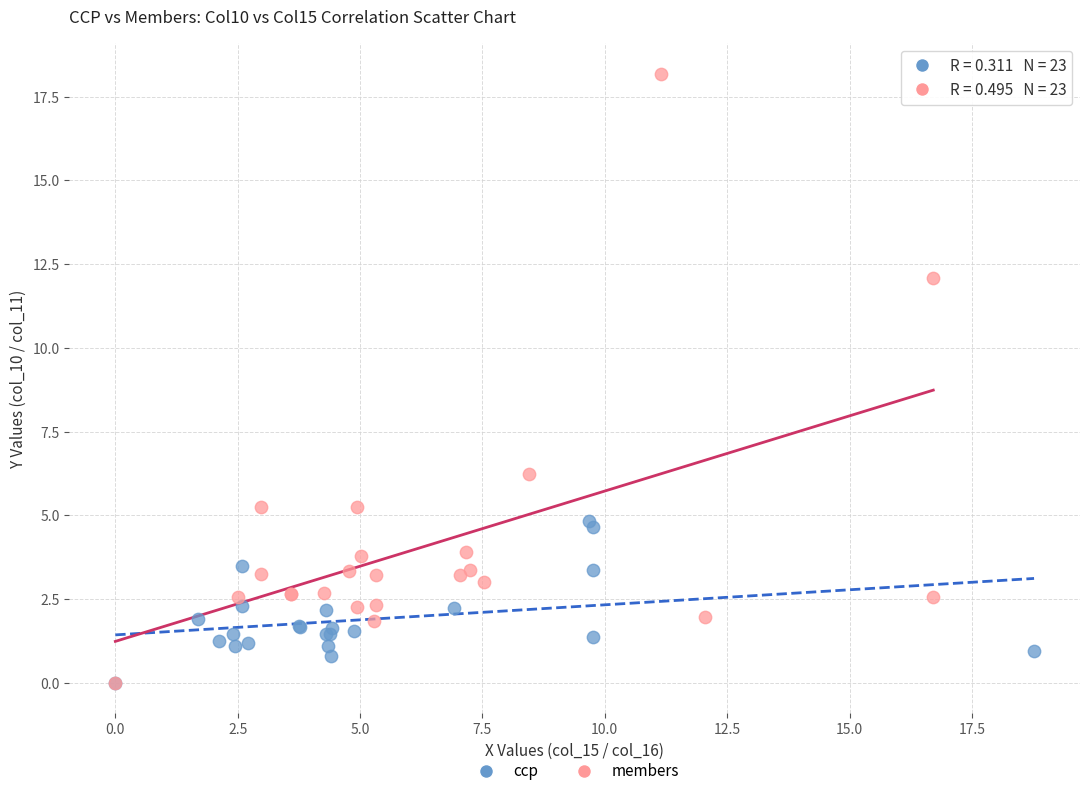

Which series has the largest Y range (max minus min)?

members